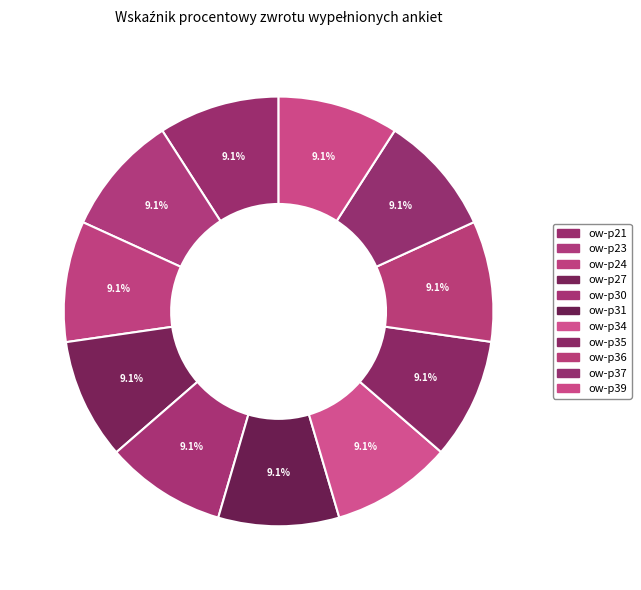

Rank the categories by value from highest to lowest.

ow-p21, ow-p23, ow-p24, ow-p27, ow-p31, ow-p30, ow-p37, ow-p36, ow-p35, ow-p34, ow-p39